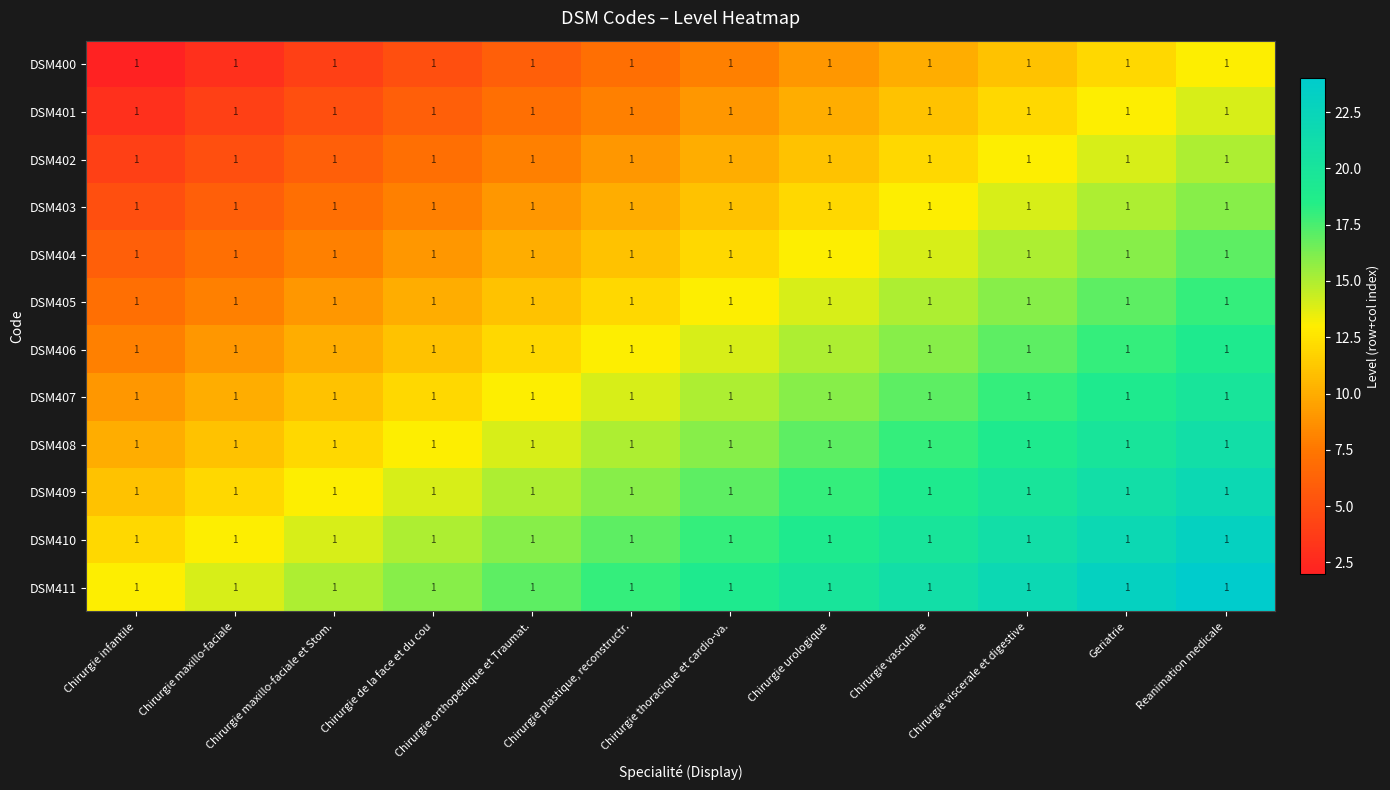

What is the greatest value displayed?

24